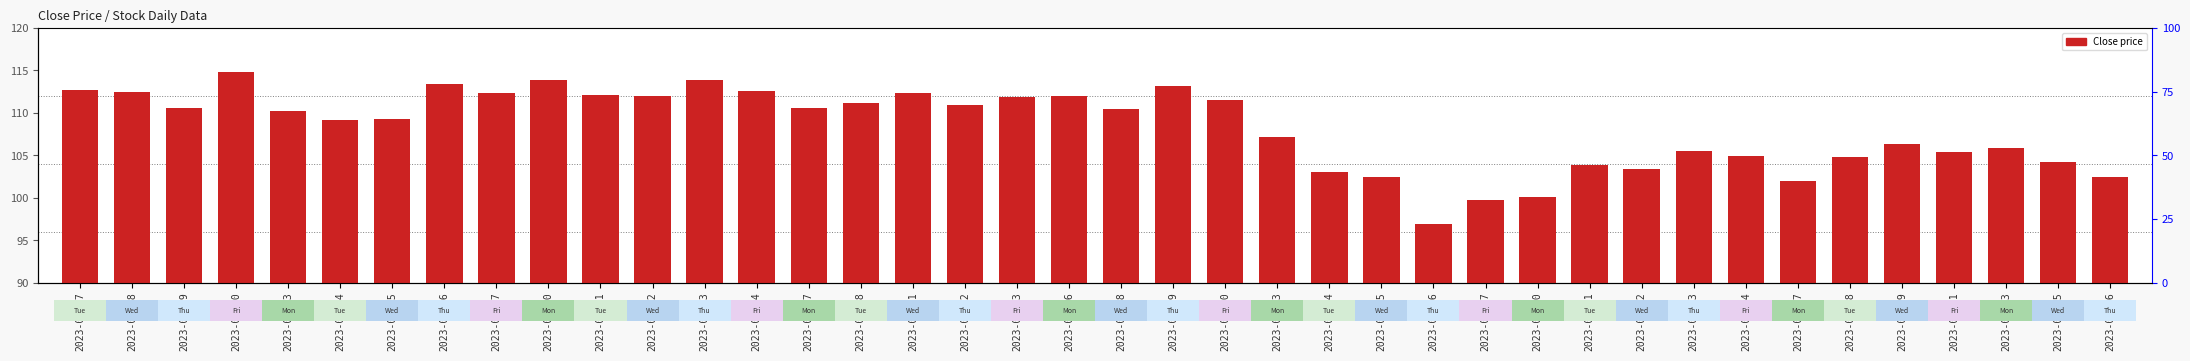

True or false: the data shows 112.4 at 2023-03-01.

True